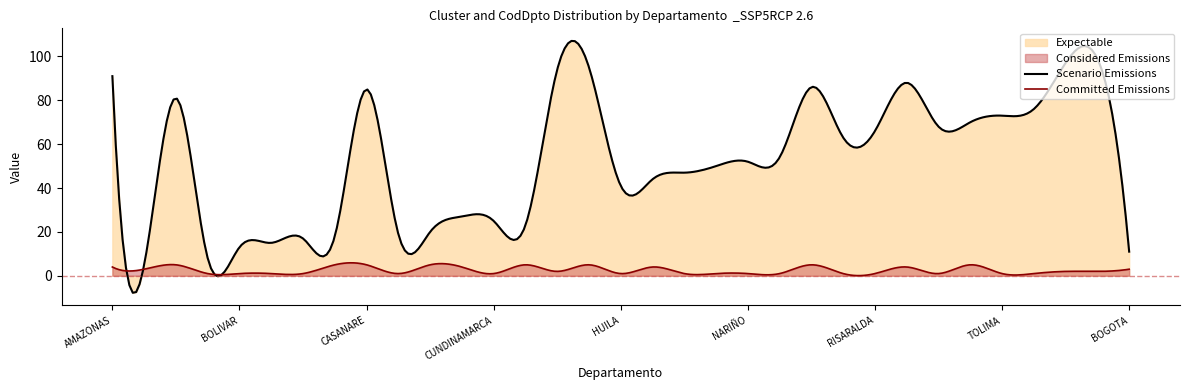

What is the minimum value shown in the chart?

-7.8